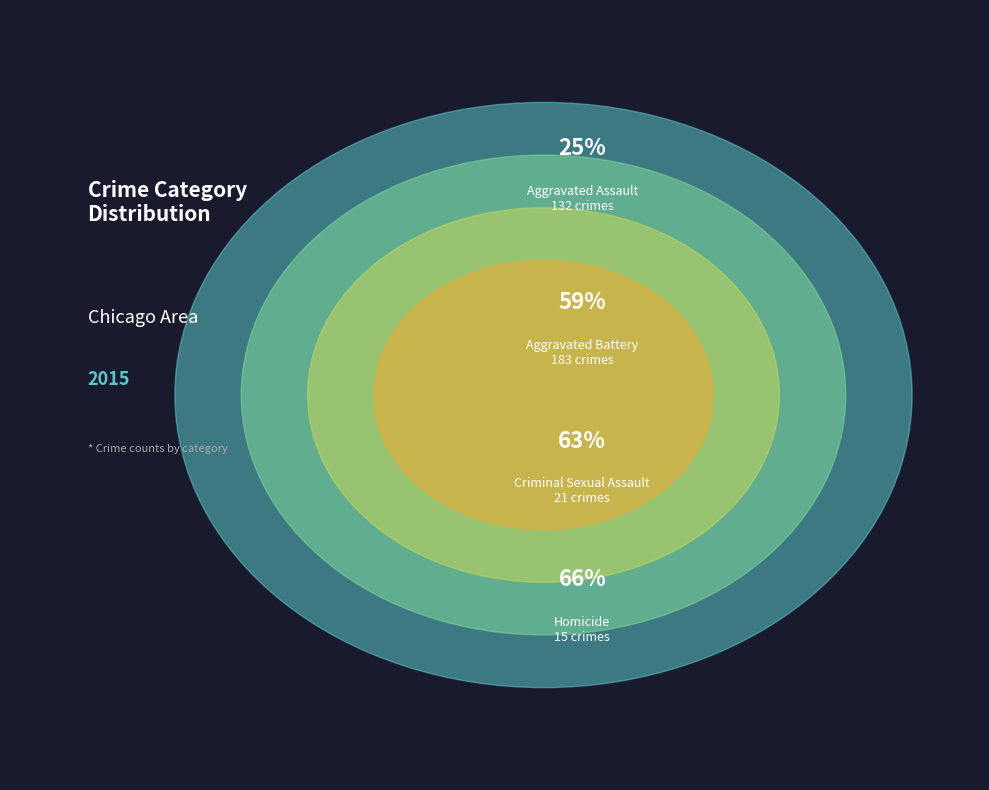

What percentage is NOT represented by Homicide?

97.2%